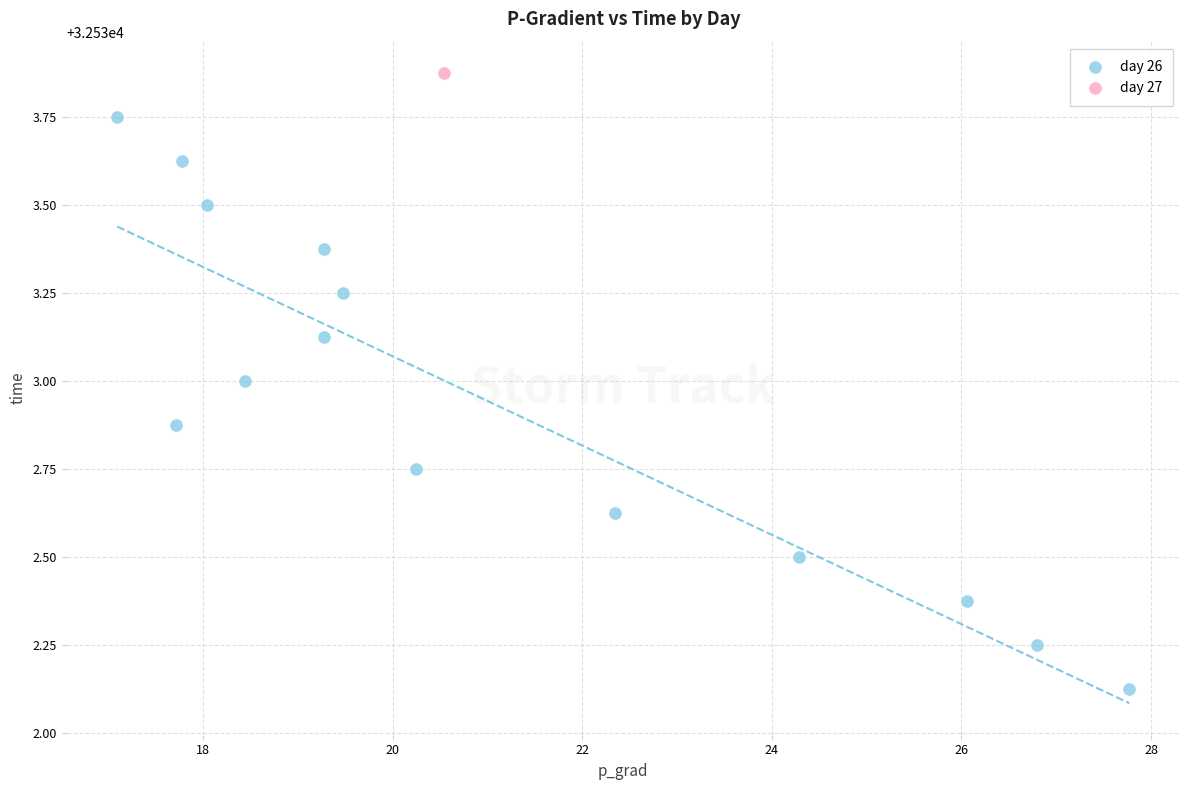

What are all the series names shown in the legend?

day 26, day 27